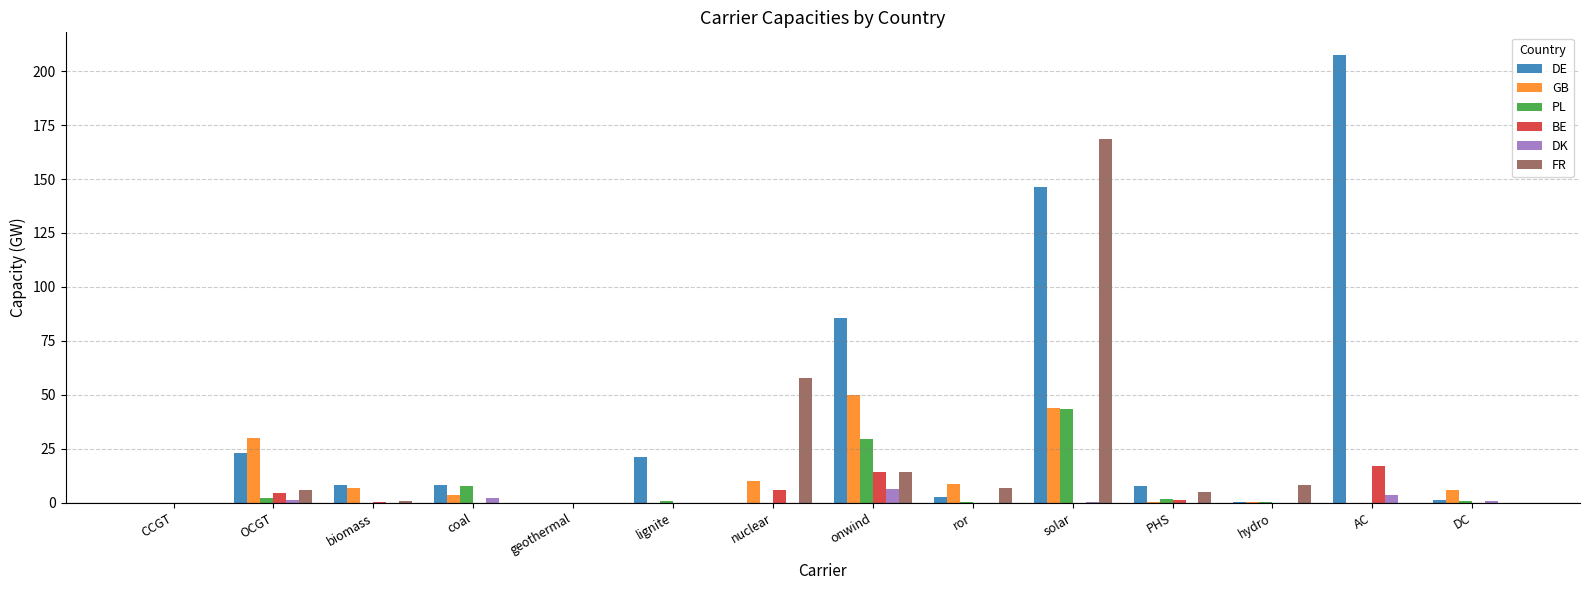

The PL series shows 7.7 at coal. True or false?

True